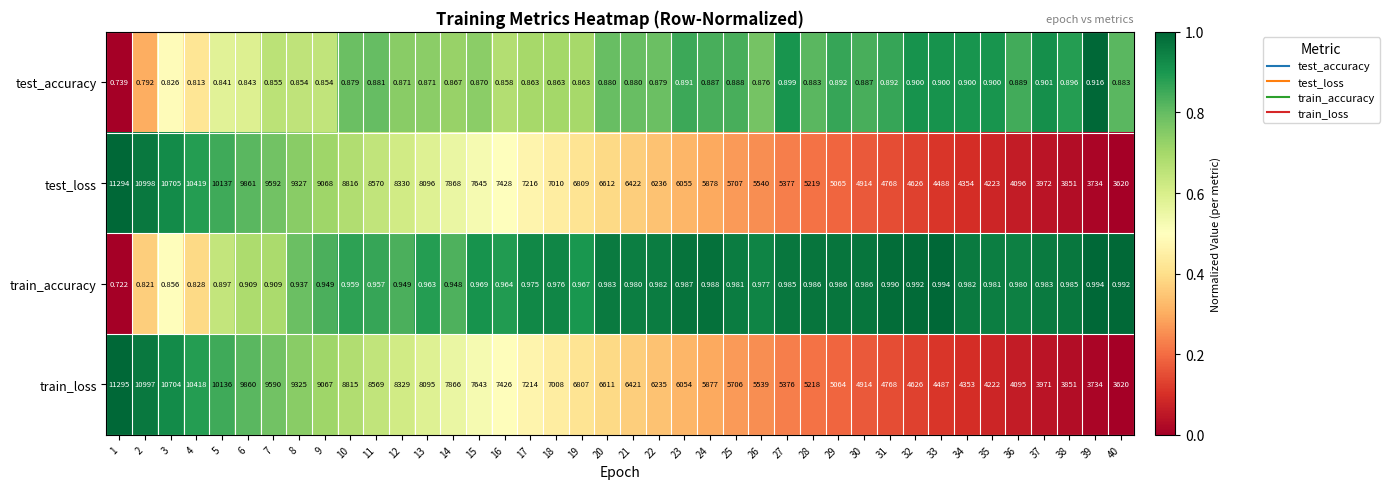

Rank the series at 21 from lowest to highest value.

test_accuracy, train_accuracy, train_loss, test_loss